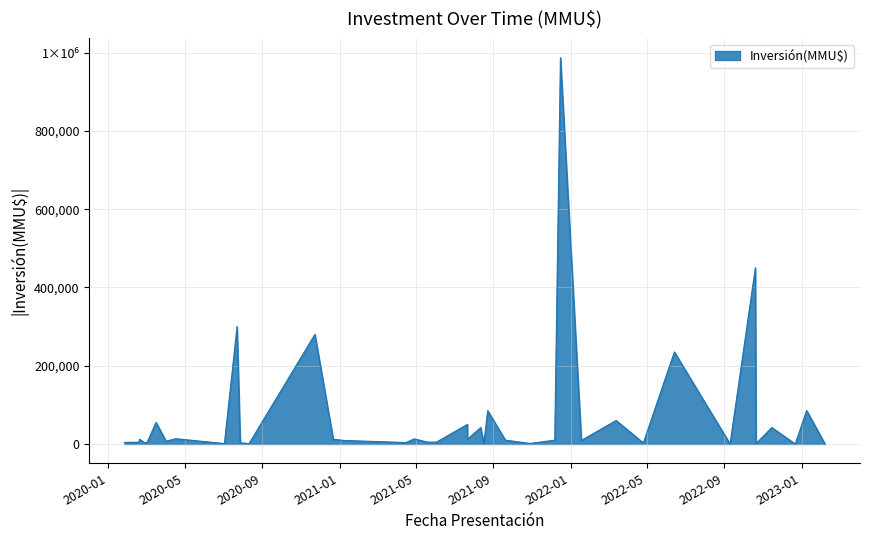

Count the number of data series in this chart.

1